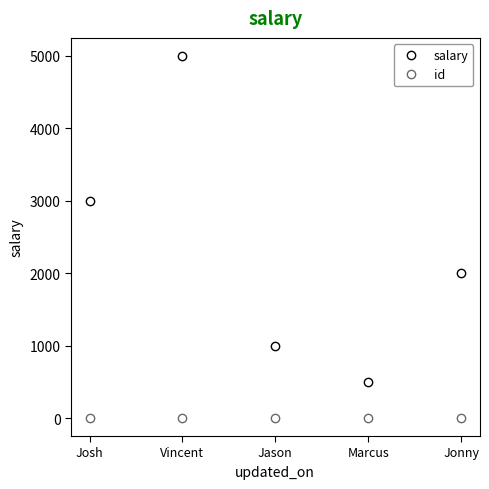

Rank the series by their average value, from highest to lowest.

salary, id